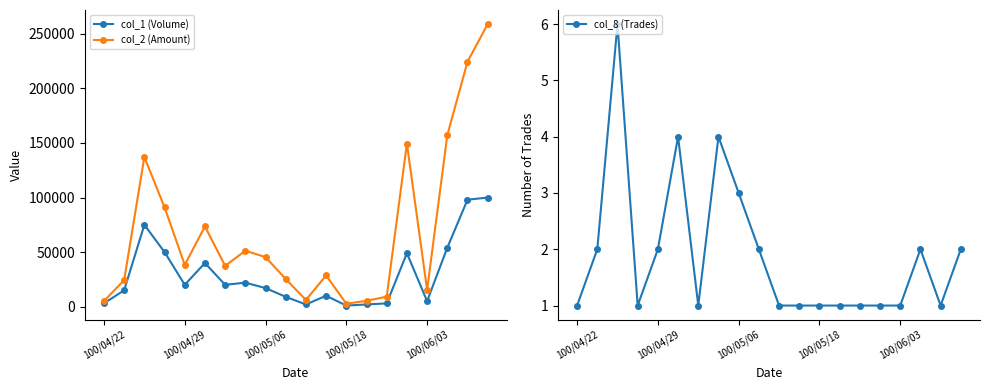

Count the col_8 (Trades) values in the range 1 to 2.

16